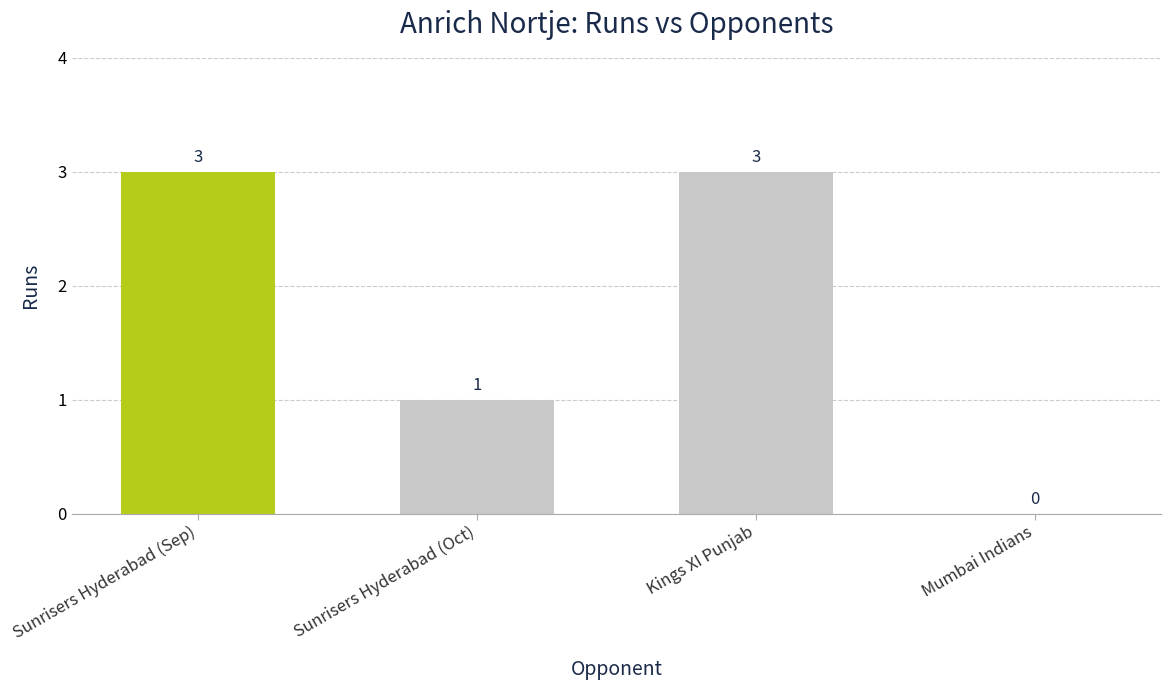

What is the change in value from Sunrisers Hyderabad (Sep) to Sunrisers Hyderabad (Oct)?

-2